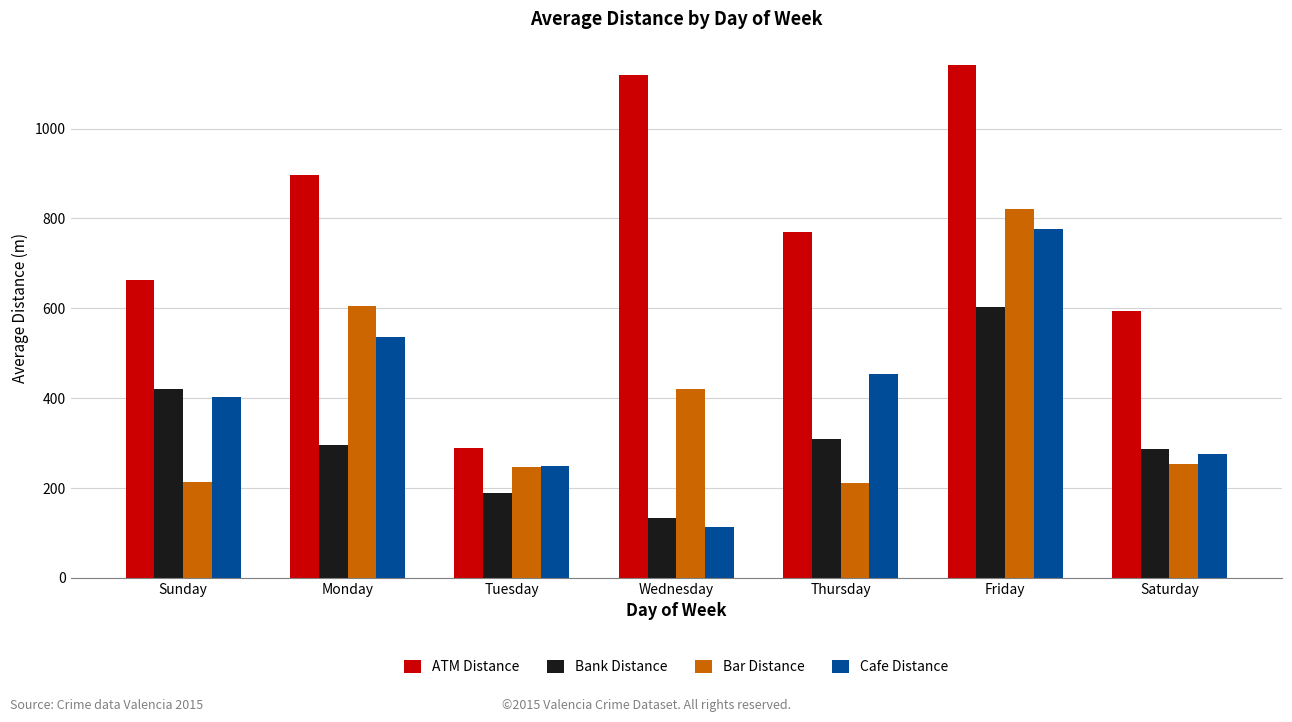

What is the approximate value of Cafe Distance at Sunday?

401.5